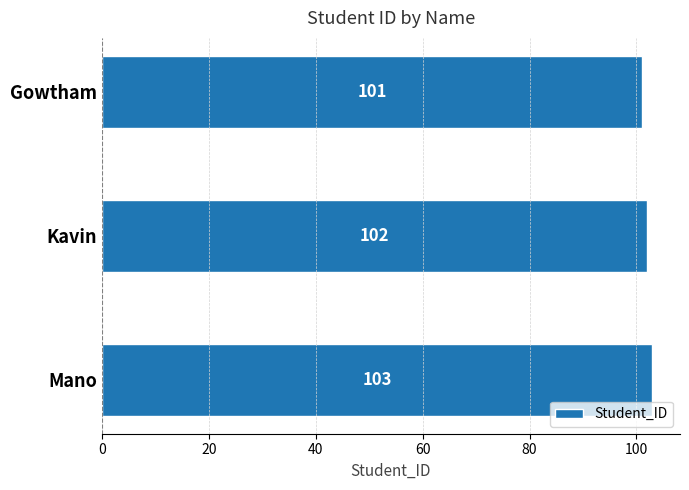

How many data points does each series have?

3